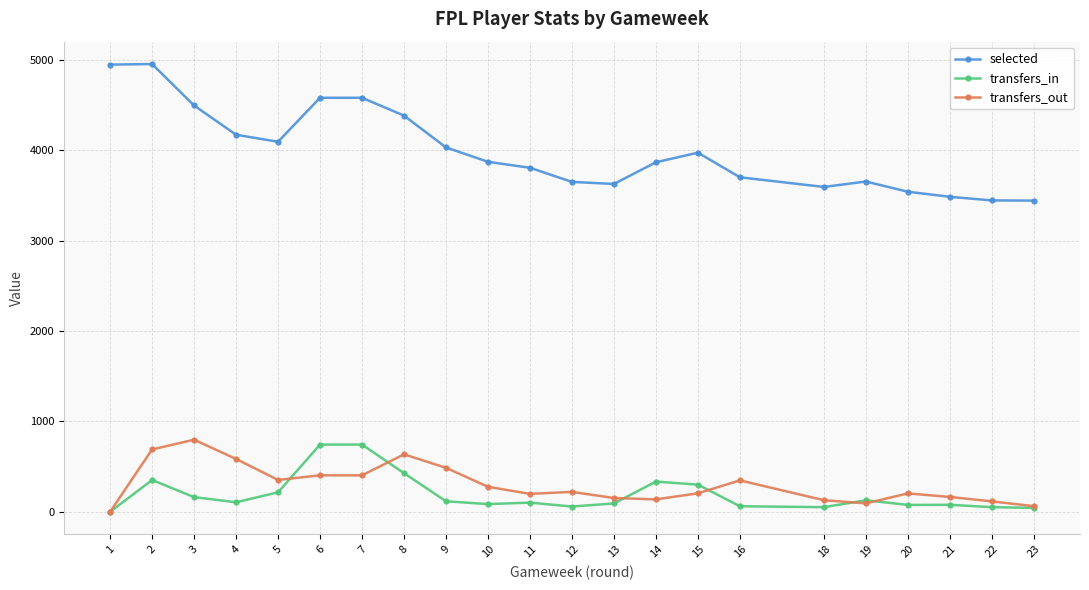

True or false: transfers_out and selected cross at least once.

False